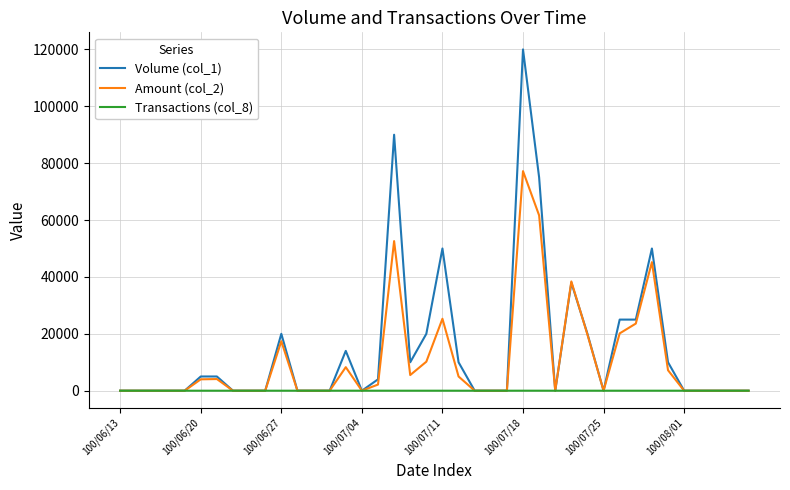

Which series has the widest spread of values?

Volume (col_1)